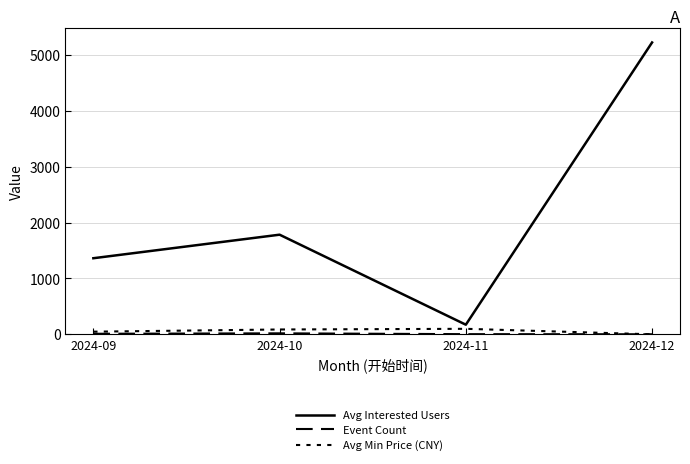

Does the chart display data point markers on the line(s)?

No